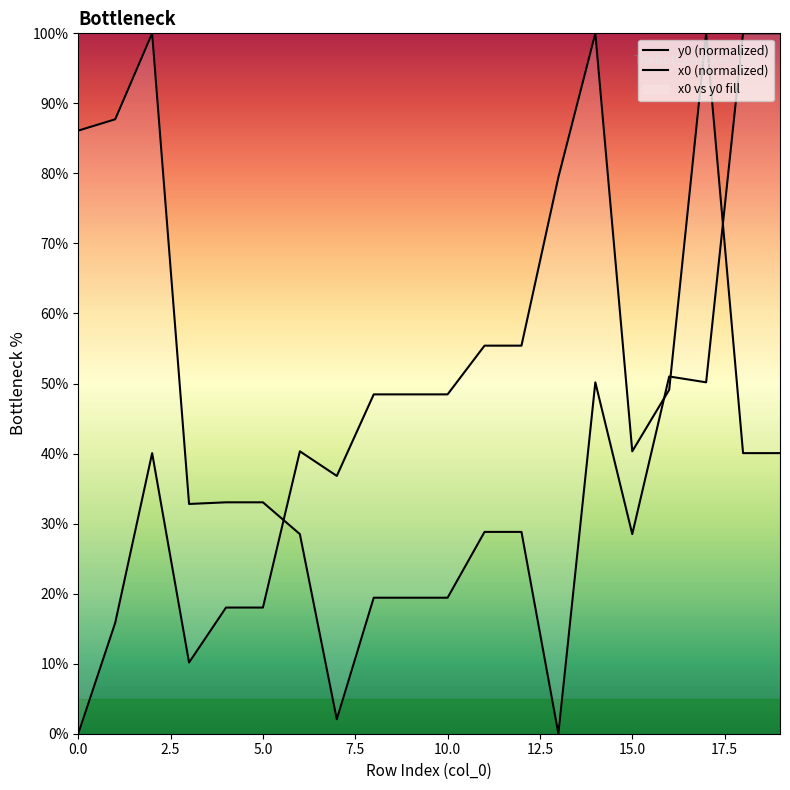

Between 14 and 16, which series saw the biggest shift?

x0 (normalized)